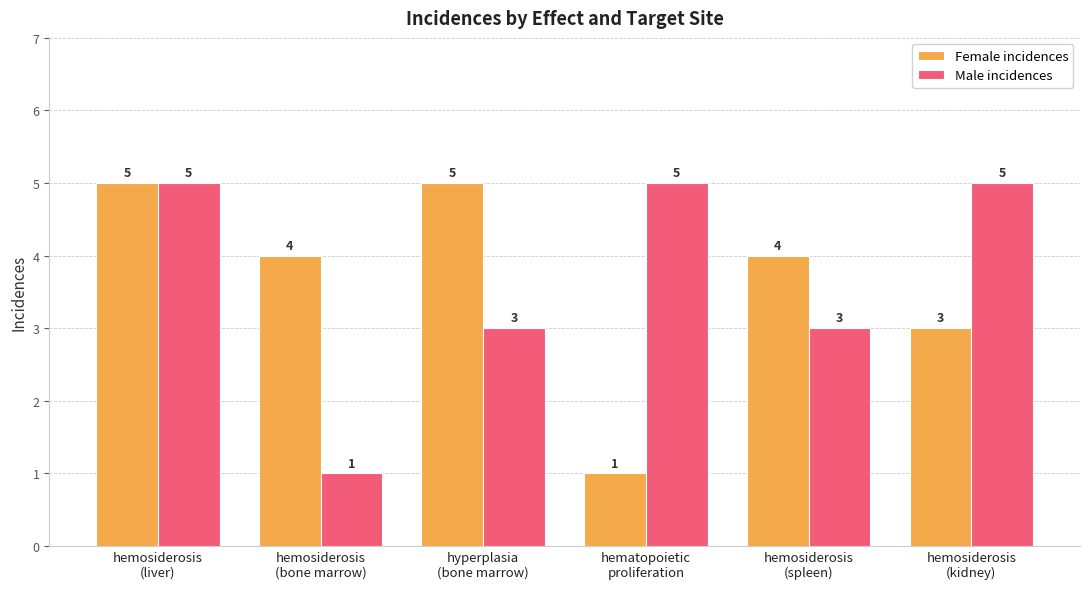

What is the label of the 6th bar from the left?

hemosiderosis
(kidney)